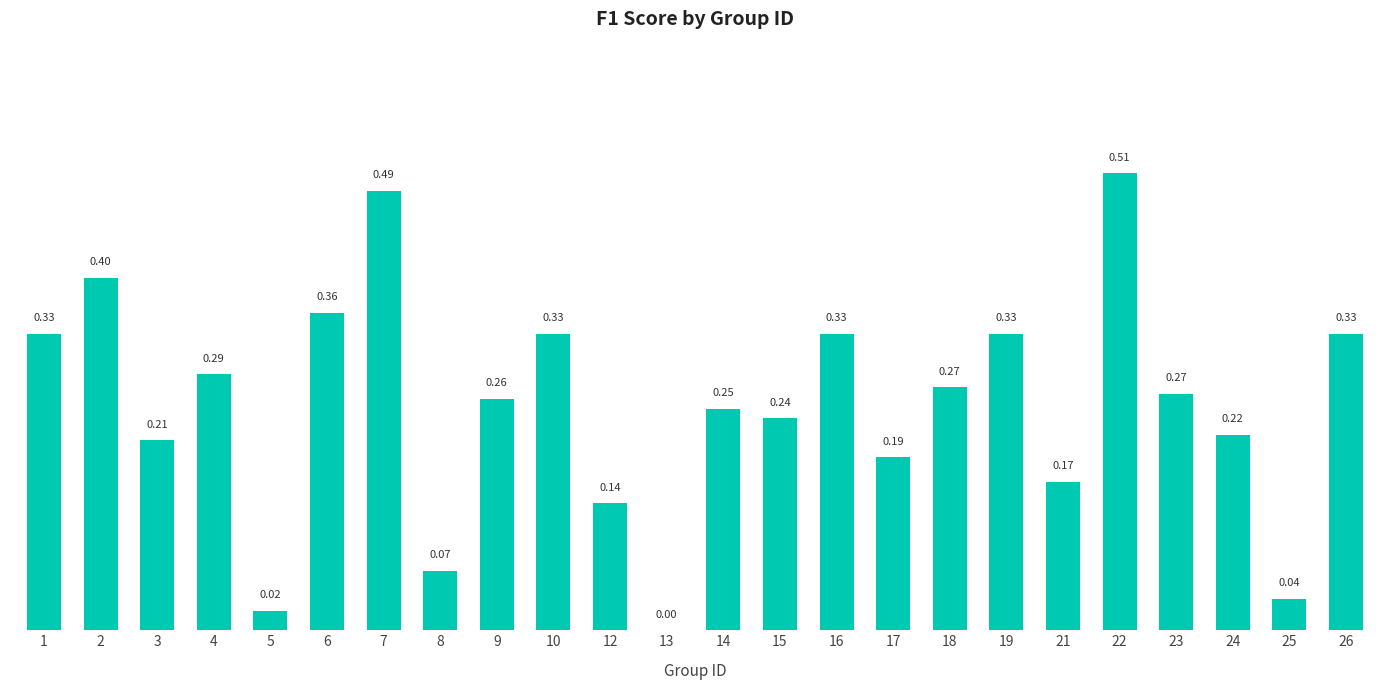

Between 3 and 13, which is larger?

3